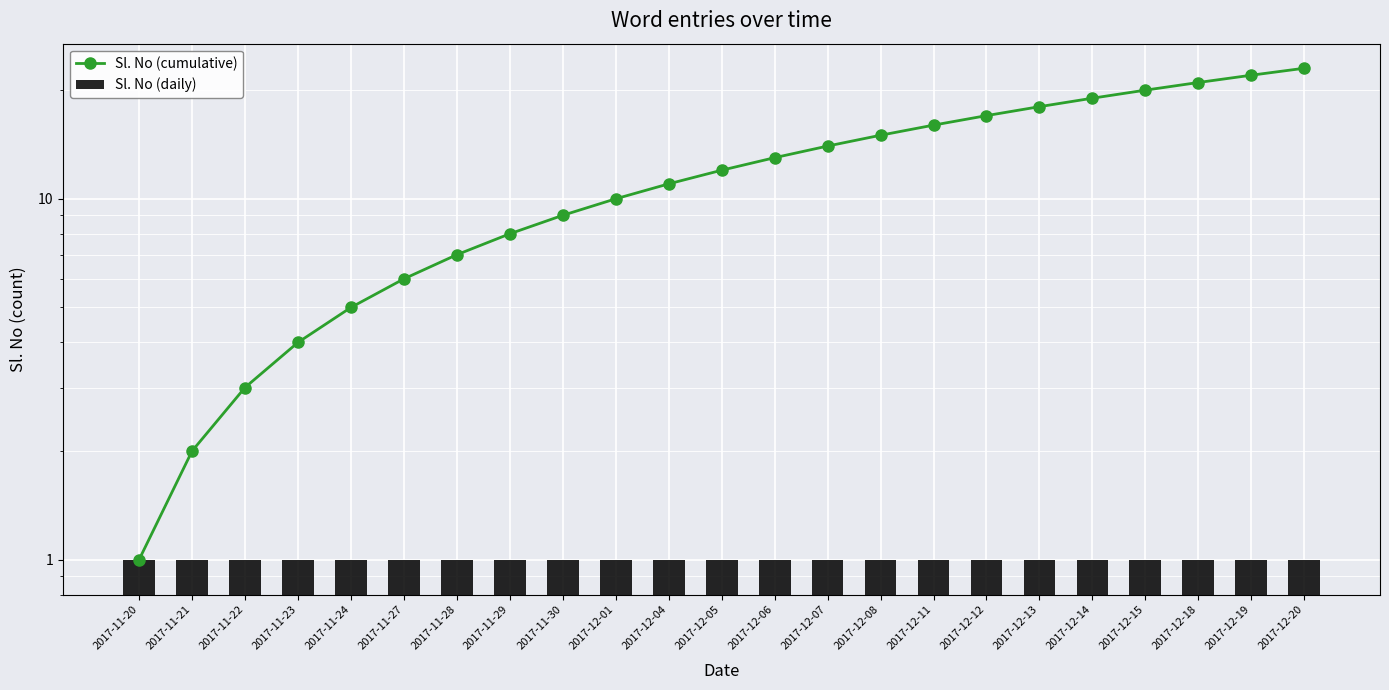

What is the label of the 5th bar from the left?

2017-11-24